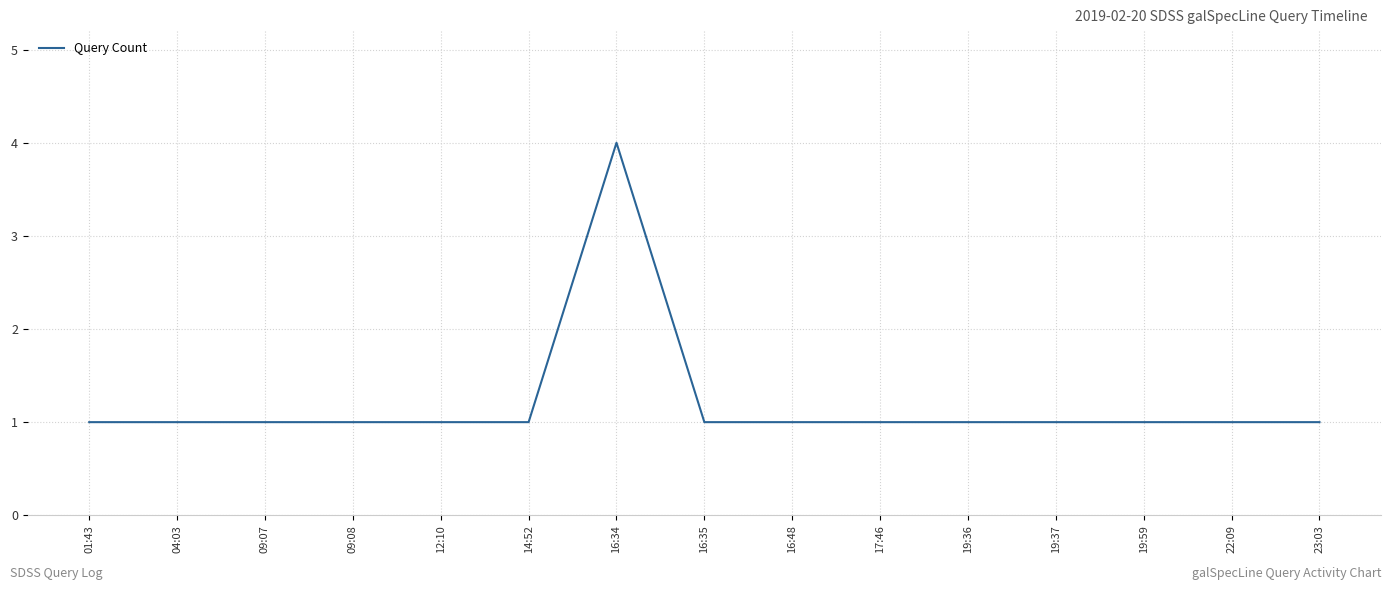

True or false: the data shows 2 at 16:35.

False